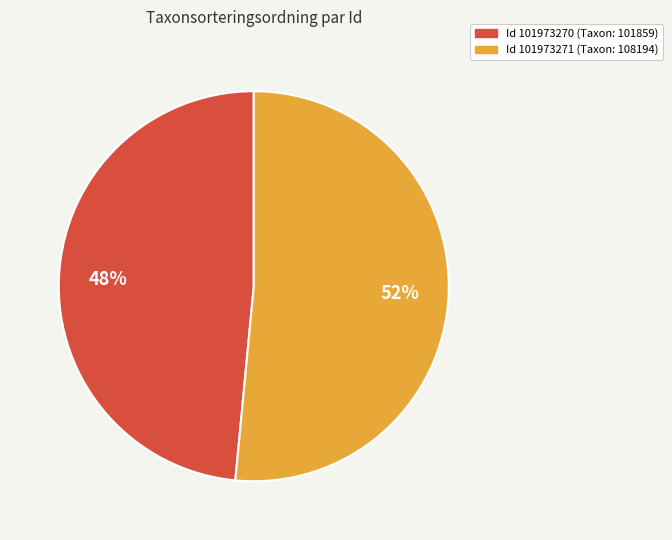

Is there any slice that represents more than half of the pie?

Yes